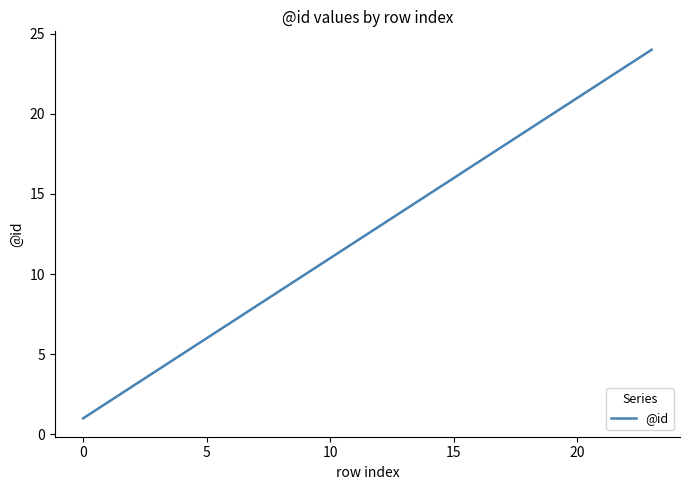

What is the greatest value displayed?

24